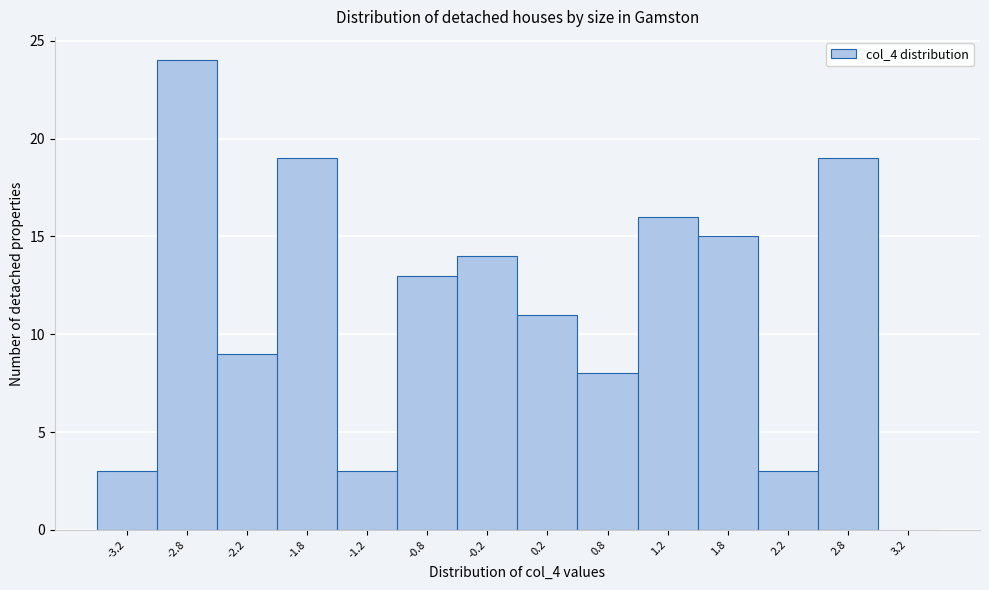

Reading left to right, list every bar in this chart as the range it spans on the x-axis followed by its height. The values are not printed on the chart, so give them approximately, as read against the axis.

-3.5 to -3.0: 3
-3.0 to -2.5: 24
-2.5 to -2.0: 9
-2.0 to -1.5: 19
-1.5 to -1.0: 3
-1.0 to -0.5: 13
-0.5 to 0.0: 14
0.0 to 0.5: 11
0.5 to 1.0: 8
1.0 to 1.5: 16
1.5 to 2.0: 15
2.0 to 2.5: 3
2.5 to 3.0: 19
3.0 to 3.5: 0